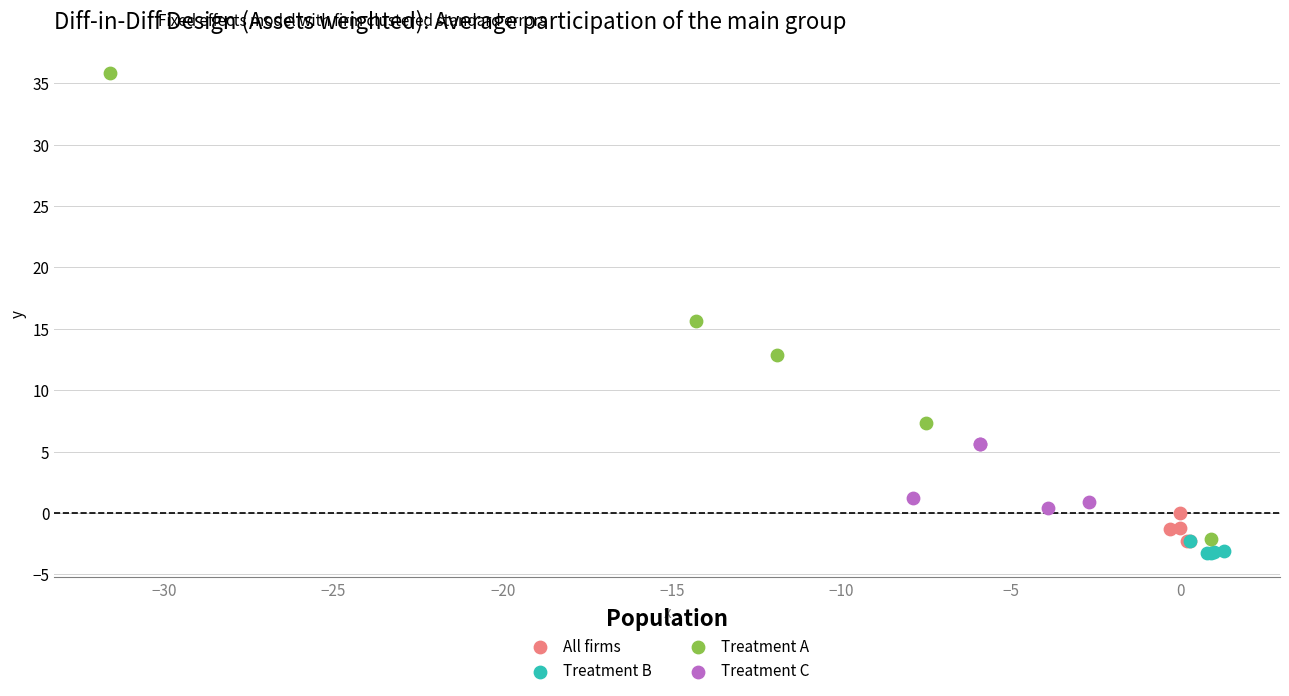

Which series reaches the maximum Y coordinate?

Treatment A